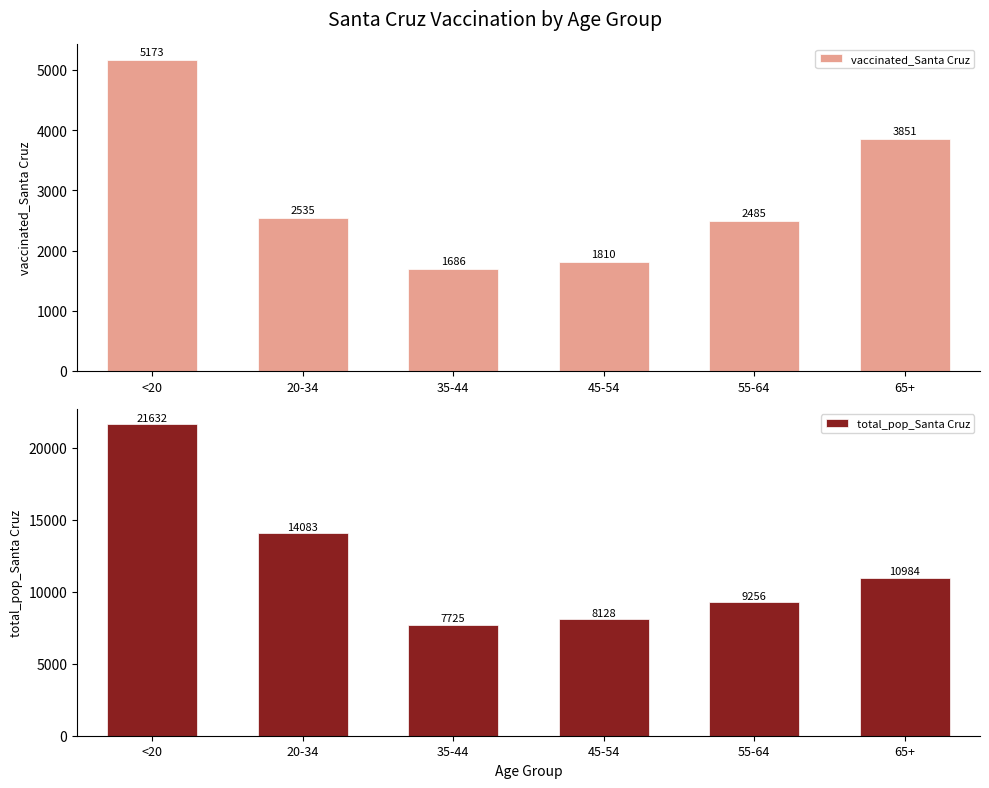

What is the difference between the second highest and second lowest values in the vaccinated_Santa Cruz series?

2041